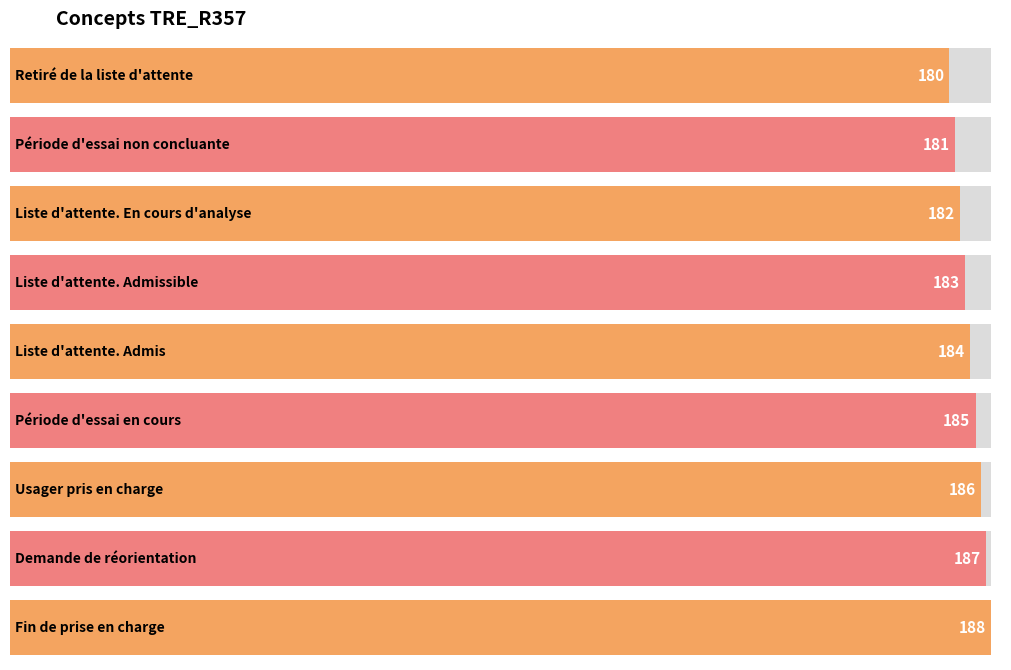

The chart shows a value of 250 at Liste d'attente. En cours d'analyse. True or false?

False